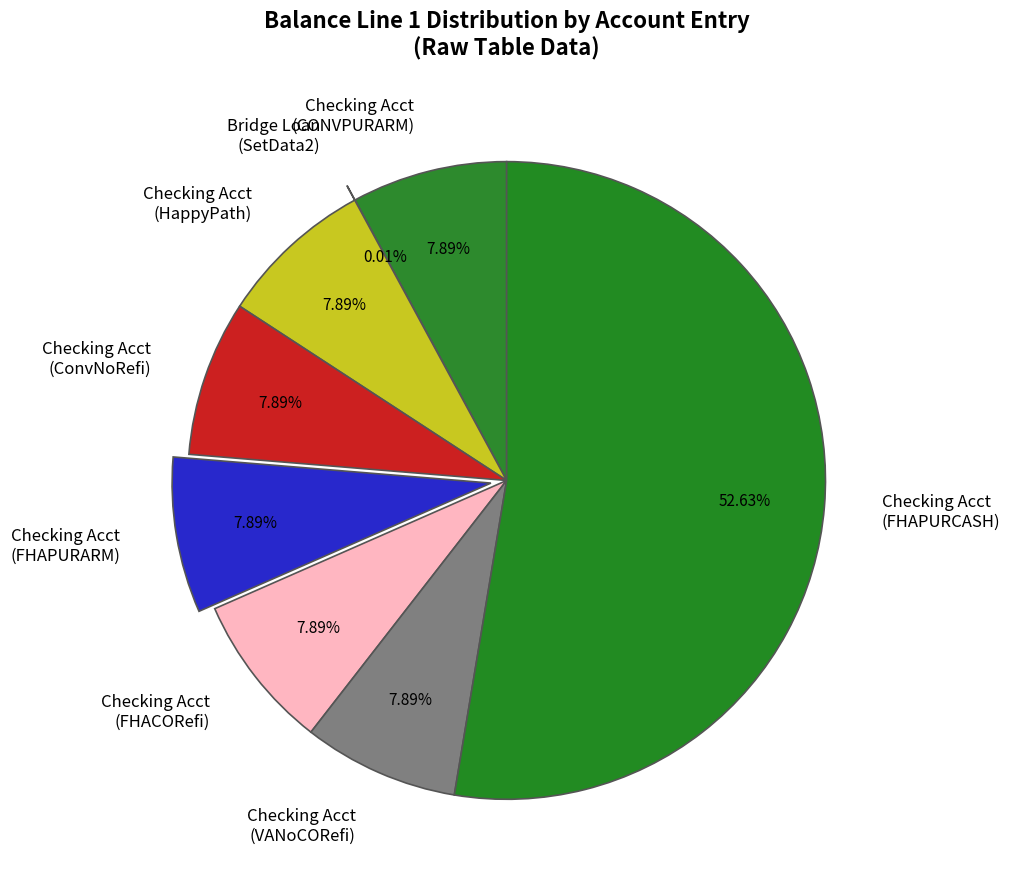

Approximately how many times larger is the value at Checking Acct (CONVPURARM) compared to Checking Acct (VANoCORefi)?

1.0